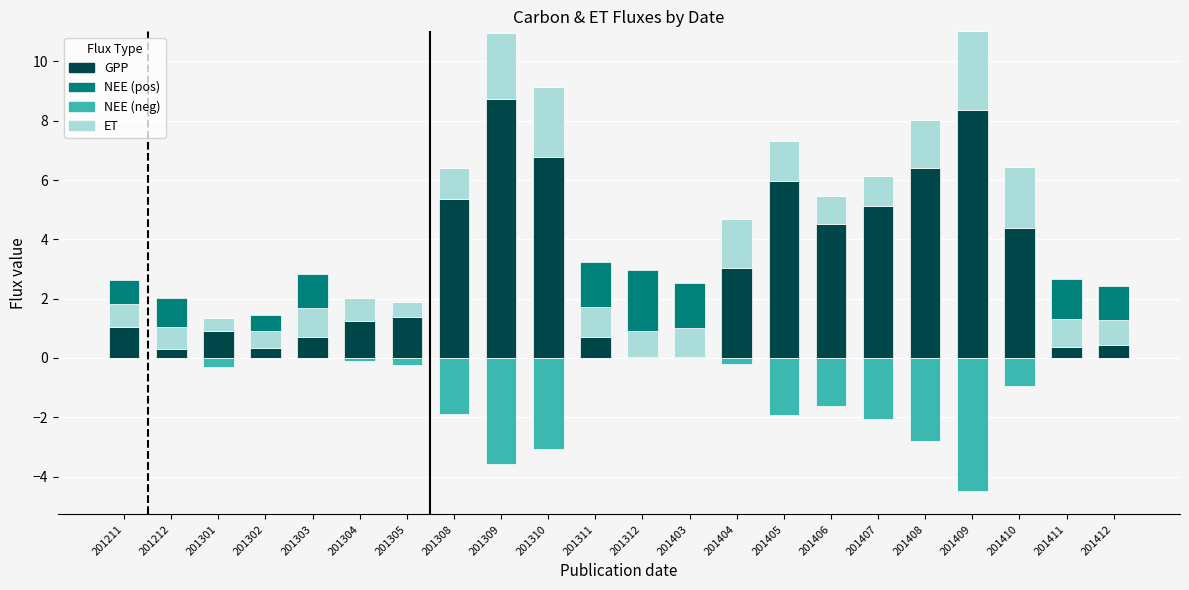

Which series changed the most between 201310 and 201407?

GPP